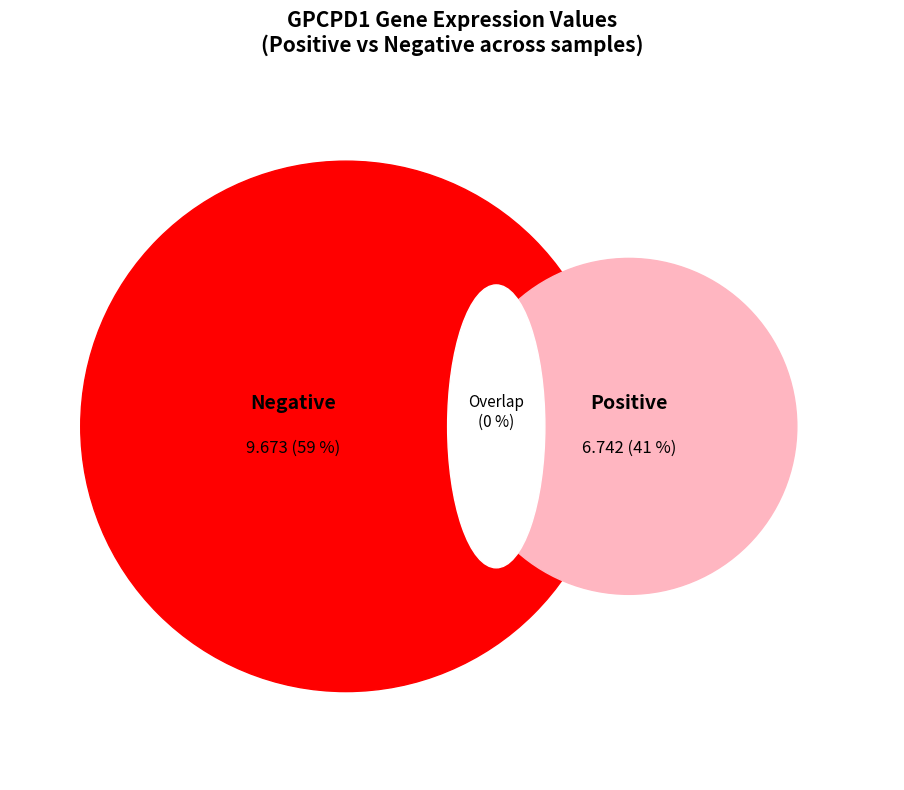

Is 258135 the majority of the pie?

No